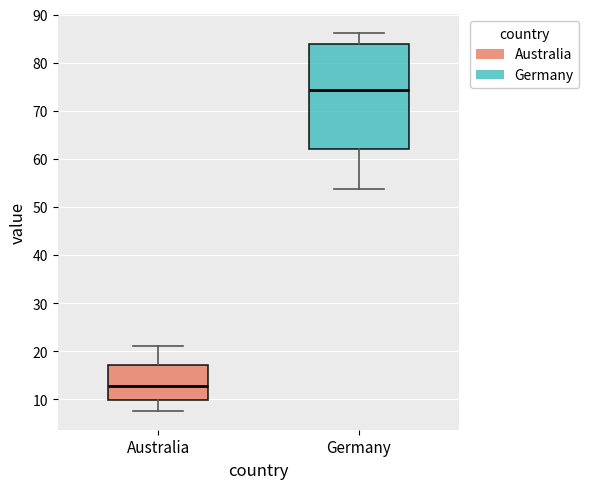

Comparing the boxes themselves (not the whiskers), which one is the tallest?

Germany